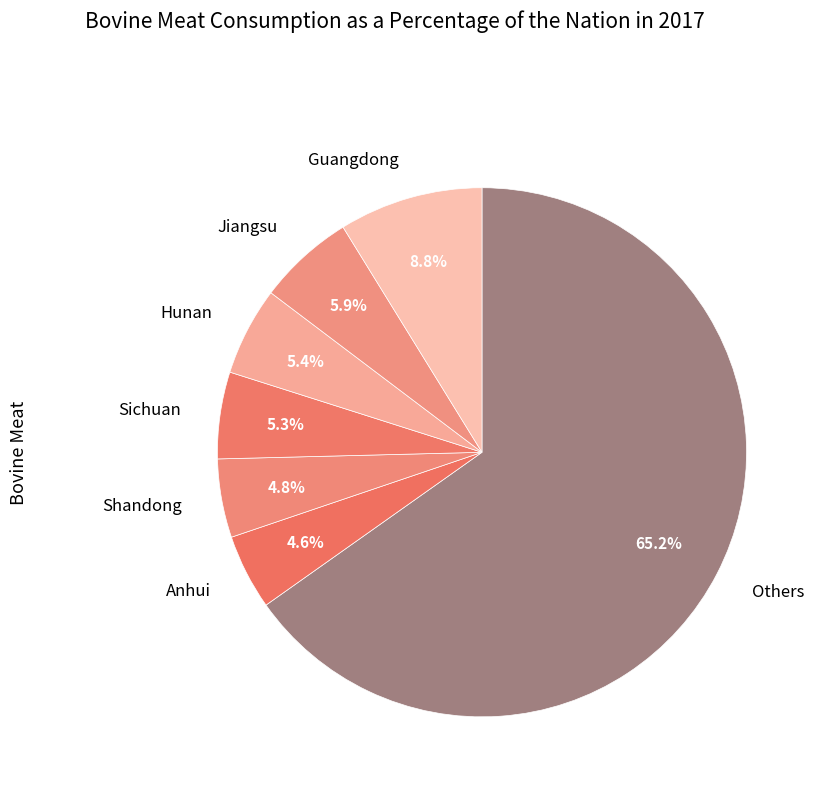

Is there any slice that represents more than half of the pie?

Yes